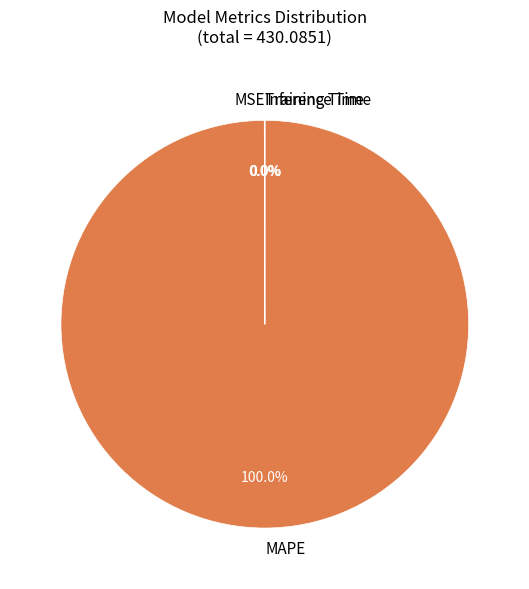

Which category accounts for the majority?

MAPE